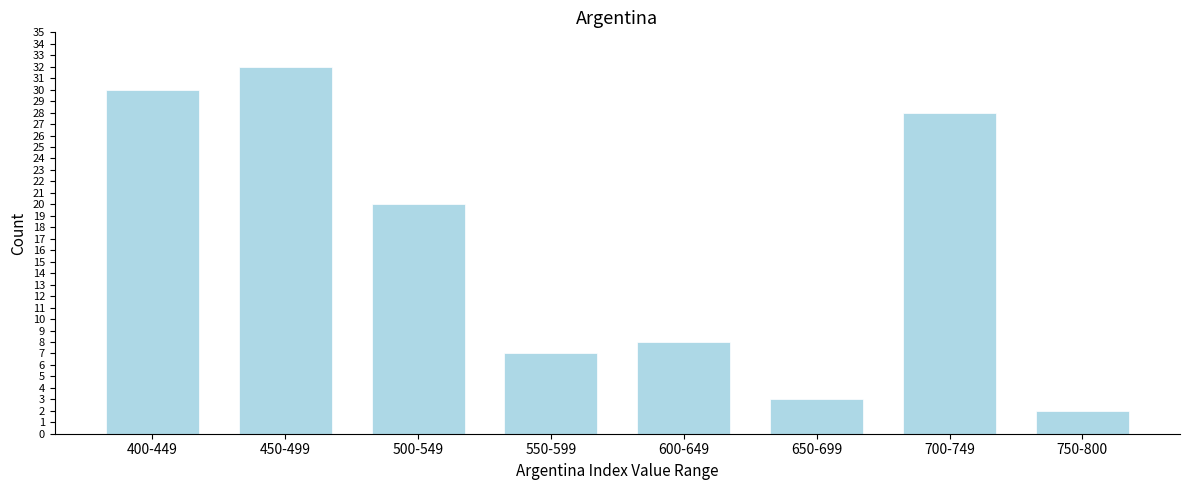

Reading left to right, extract all data points from this chart.

30	32	20	7	8	3	28	2